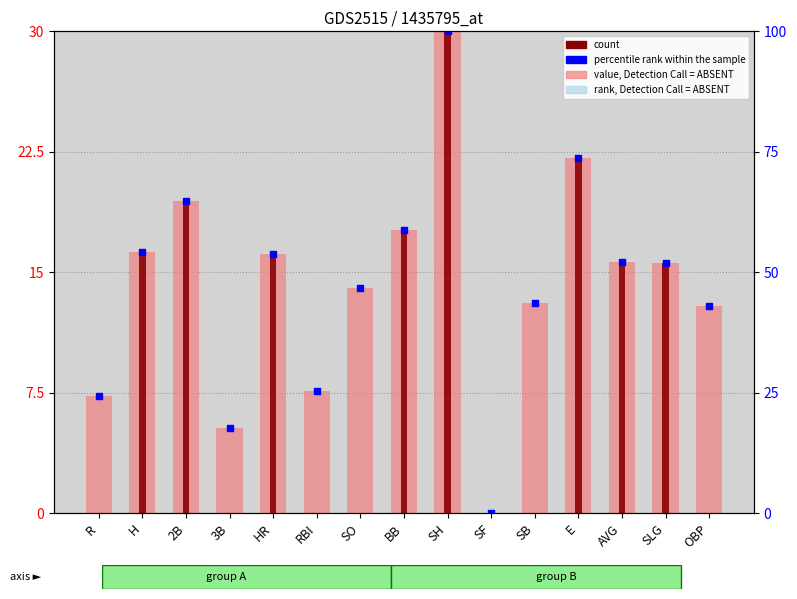

What is the total value across all series at E?

66.3